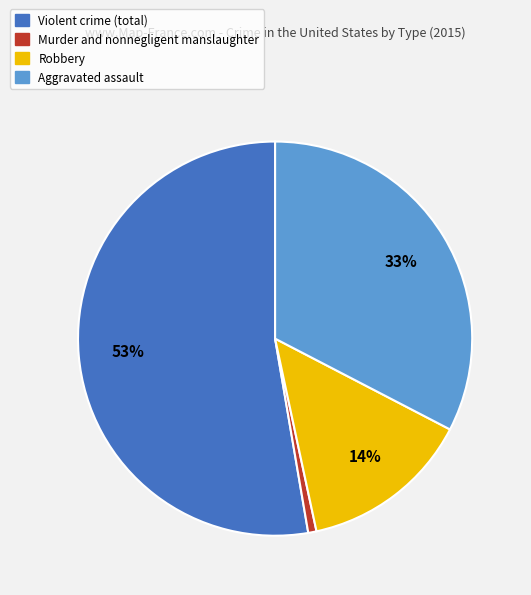

To the nearest percent, what is the average slice percentage?

25%